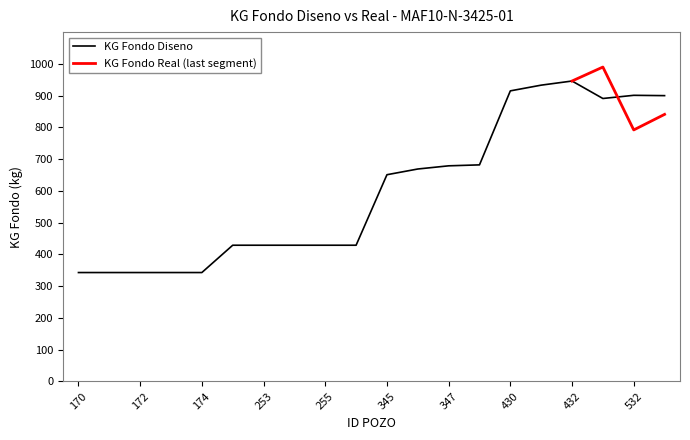

Count the number of categories in the chart.

20